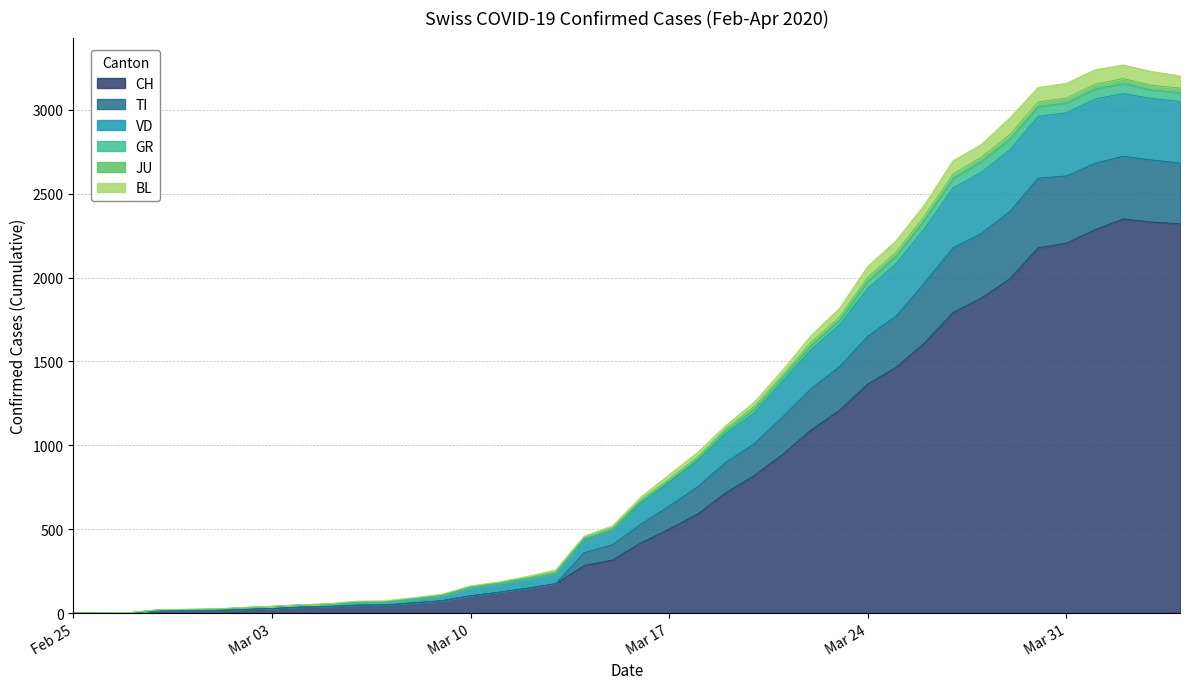

How many interior local peaks does the TI series have?

1